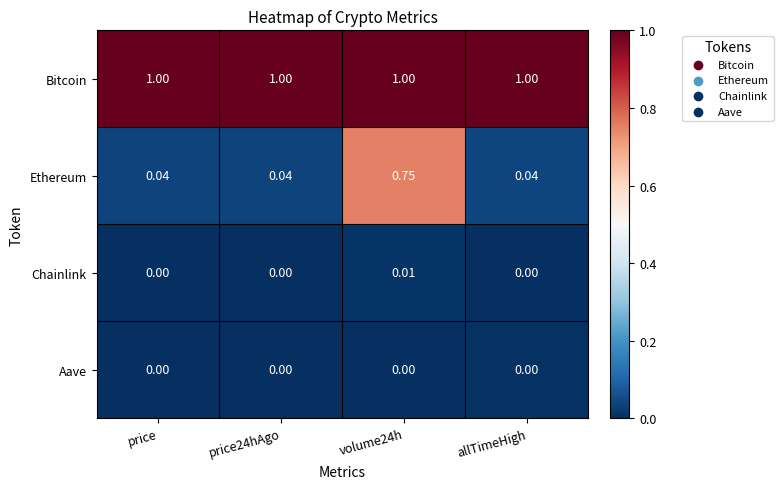

Which series has the largest range (max minus min)?

Ethereum